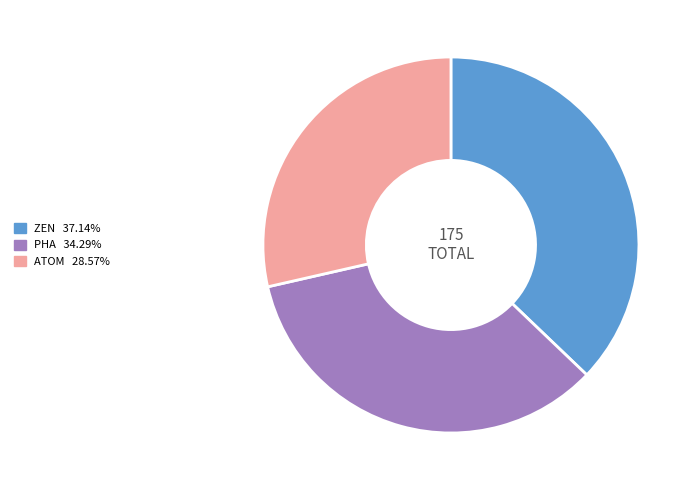

Approximately how many times larger is the value at ATOM compared to ZEN?

0.8